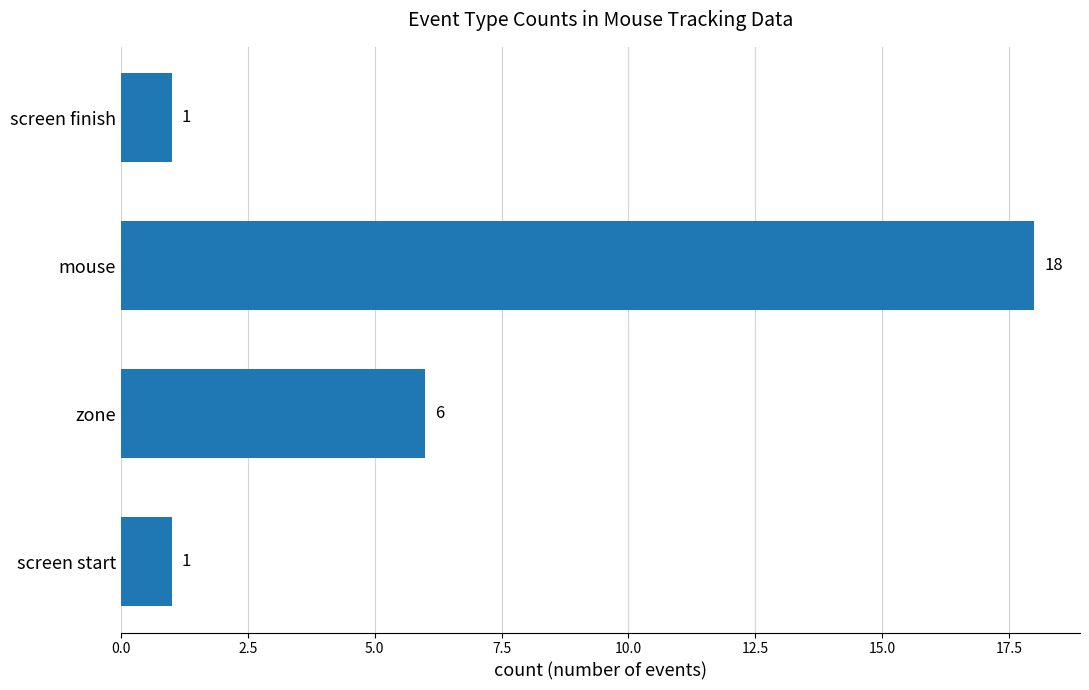

Reading bottom to top, extract all data points from this chart.

1	6	18	1